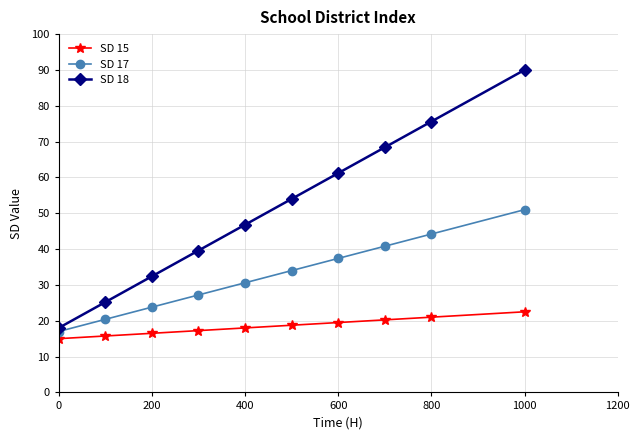

What is the value of the SD 15 point at the 7th from the left?

19.5